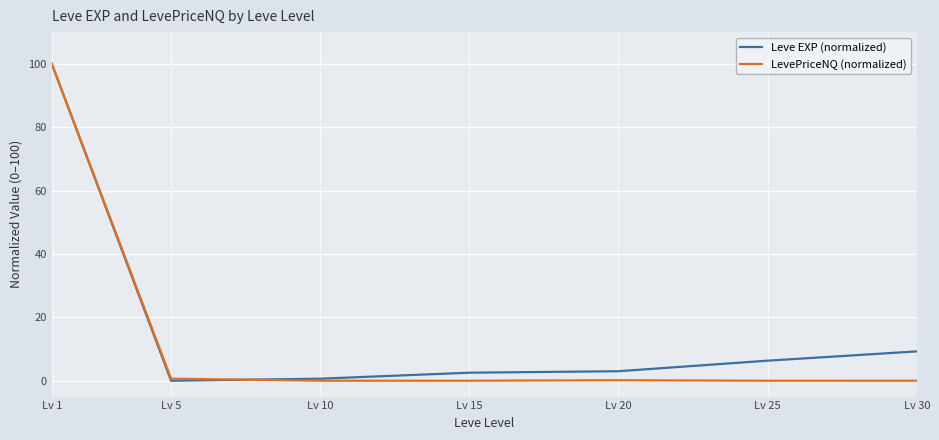

What is the spread (max minus min) of values at Lv 20?

2.8